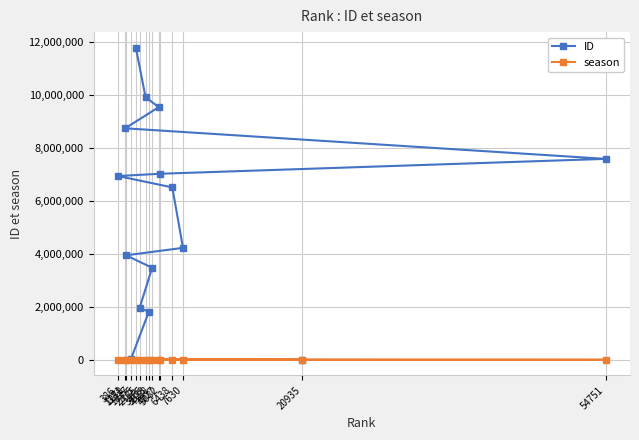

How many lines are shown in the chart?

2